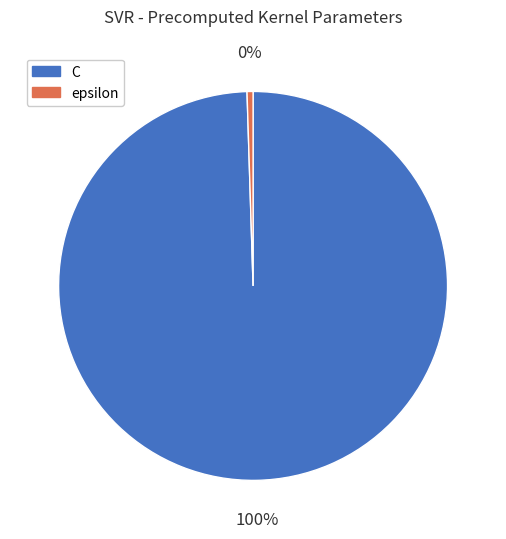

Is there any slice that represents more than half of the pie?

Yes